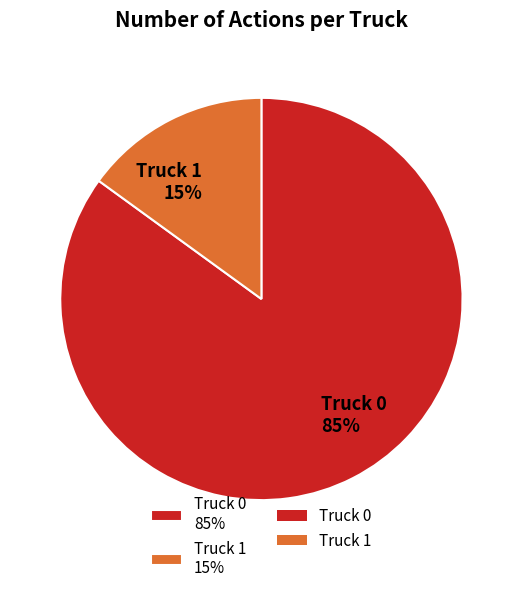

To the nearest percent, what is the average slice percentage?

50%